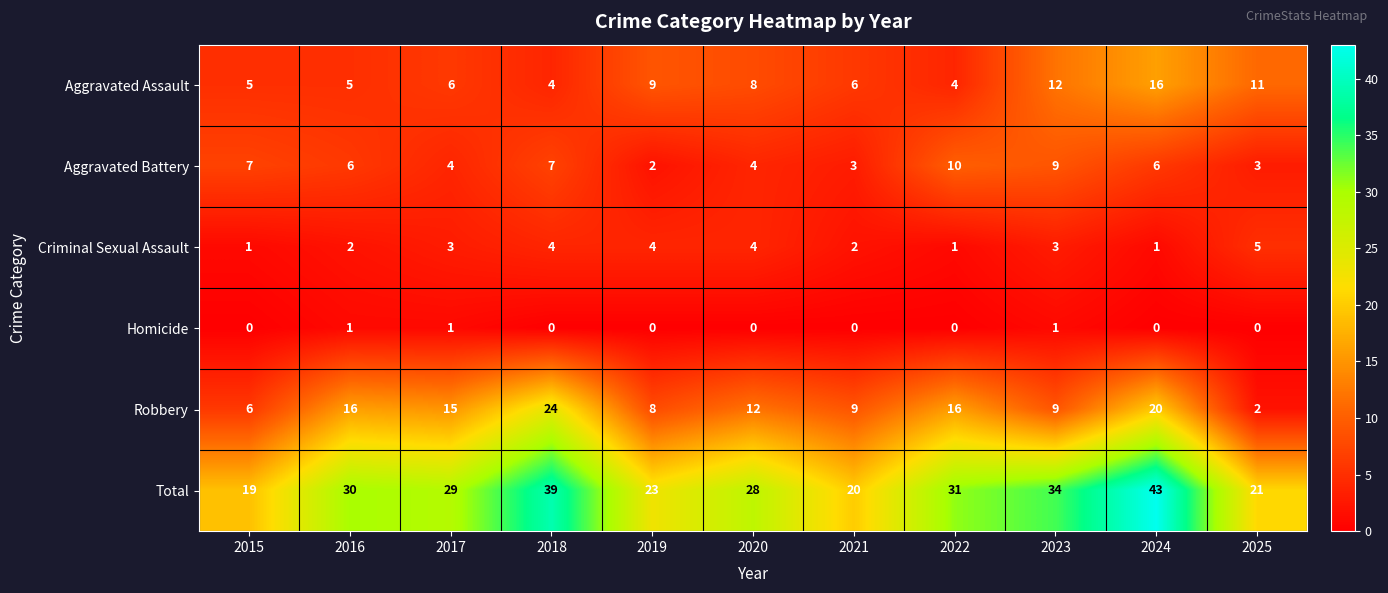

What is the spread (max minus min) of values at 2022?

31